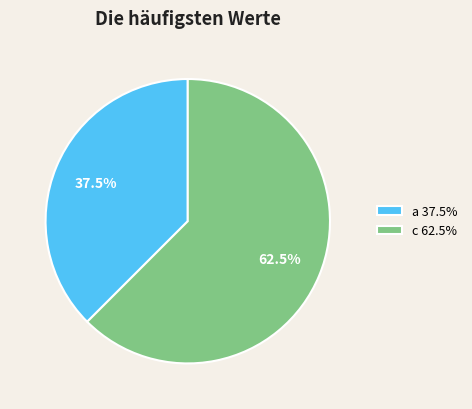

How many slices are in this pie chart?

2